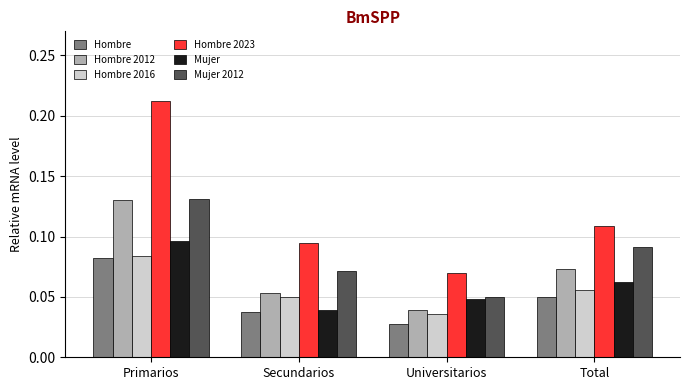

List the labels in order of Hombre 2023 value, smallest first.

Universitarios, Secundarios, Total, Primarios